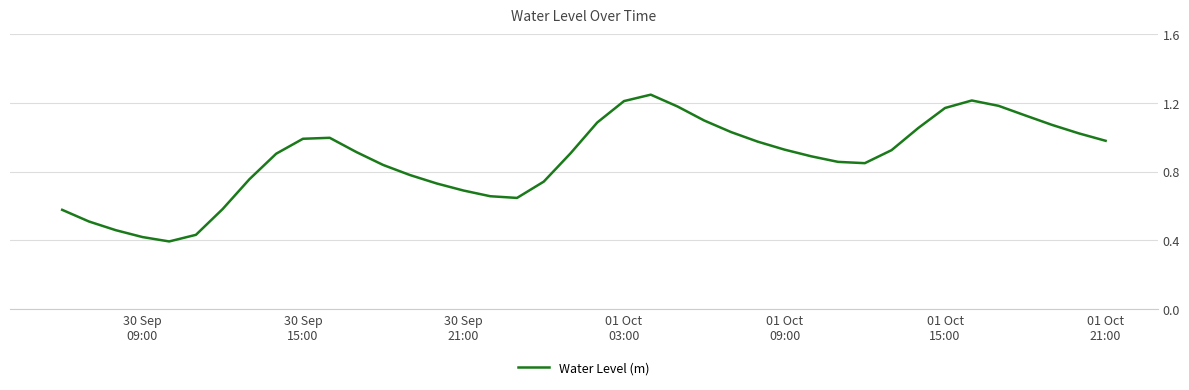

What is the greatest value displayed?

1.2